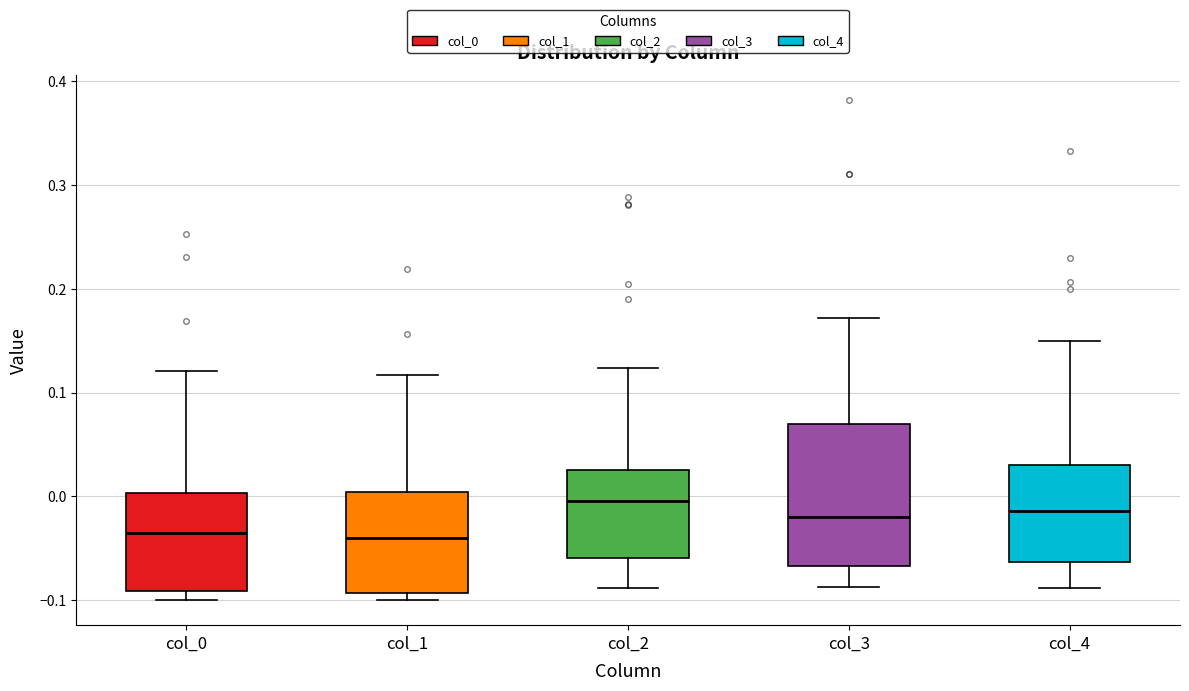

Comparing the boxes themselves (not the whiskers), which one is the tallest?

col_3